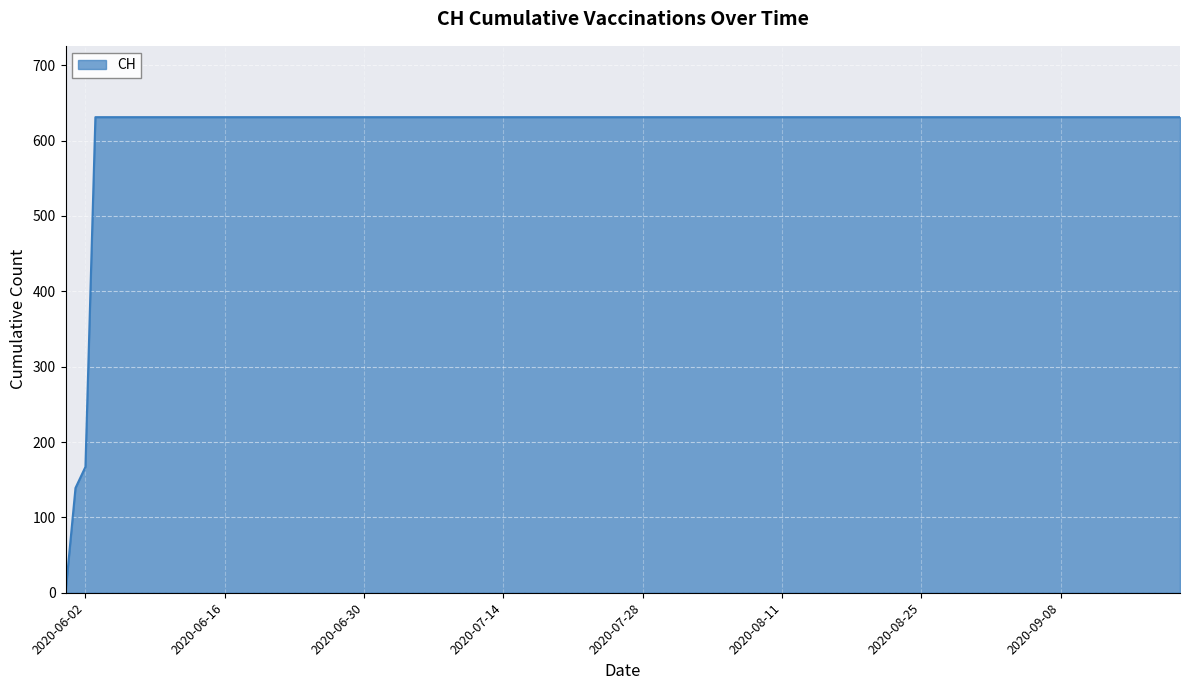

What is the greatest value displayed?

631